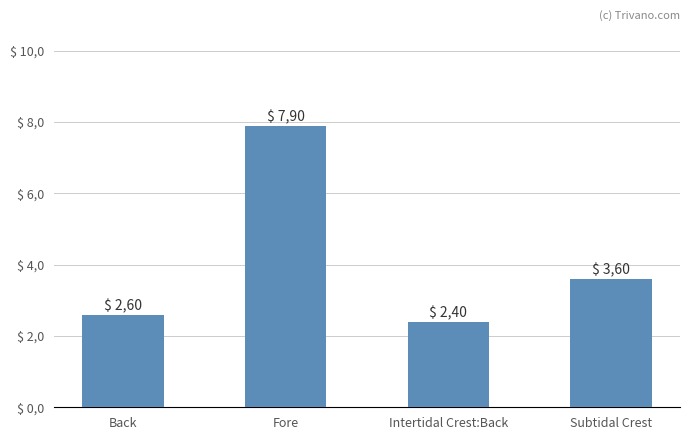

Is it true that the value at Intertidal Crest:Back is 3.7?

False